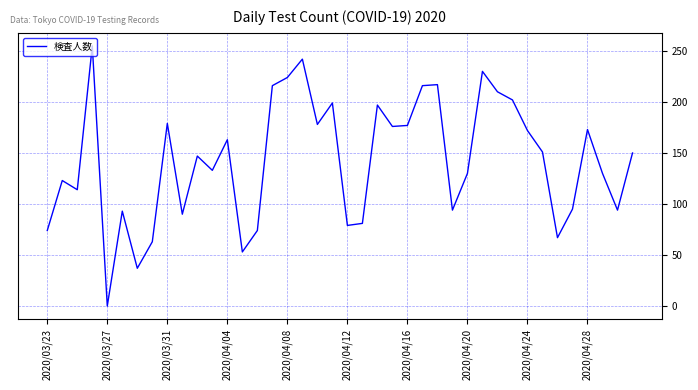

What is the greatest value displayed?

255